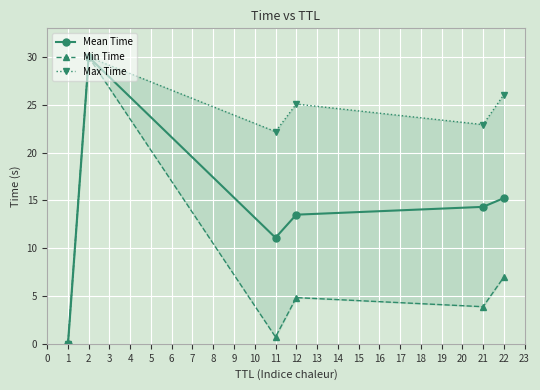

The Mean Time series shows 14.3 at 21. True or false?

True